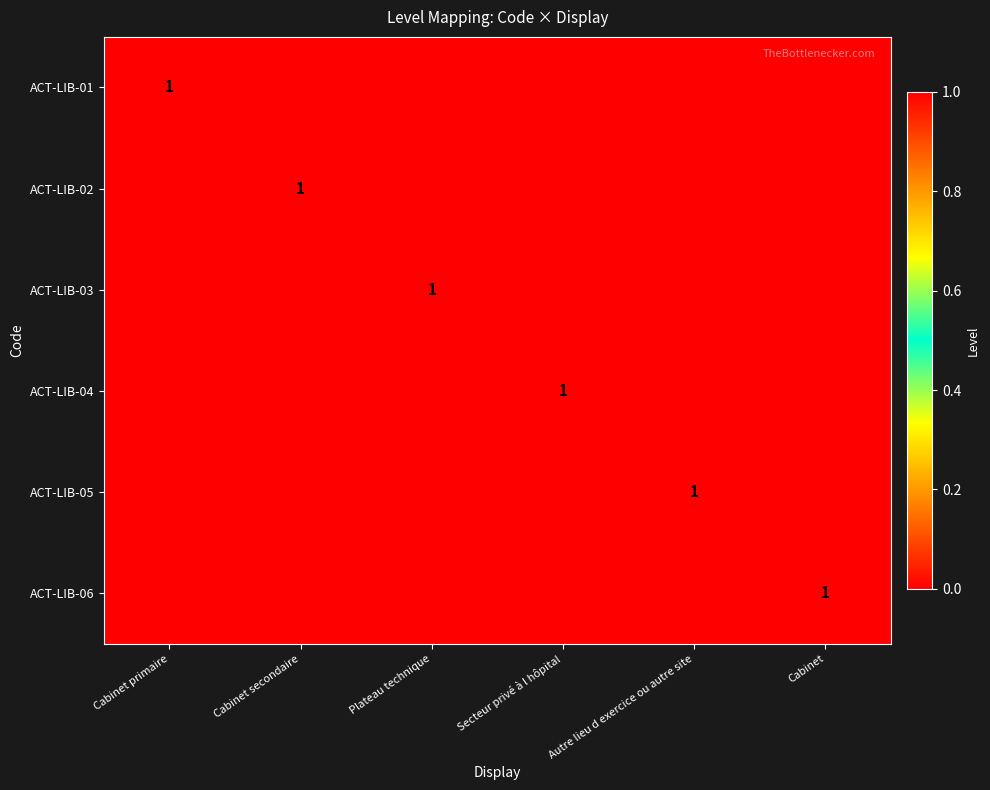

What is the difference between the highest and lowest values at Cabinet?

1